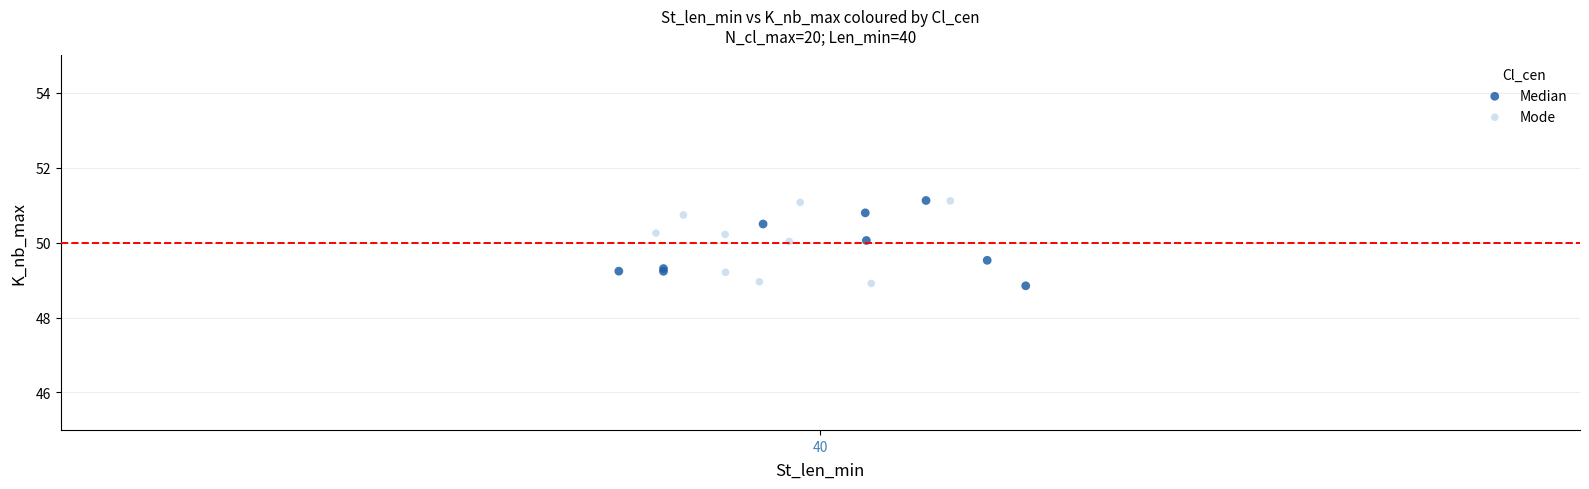

What are all the series names shown in the legend?

Median, Mode